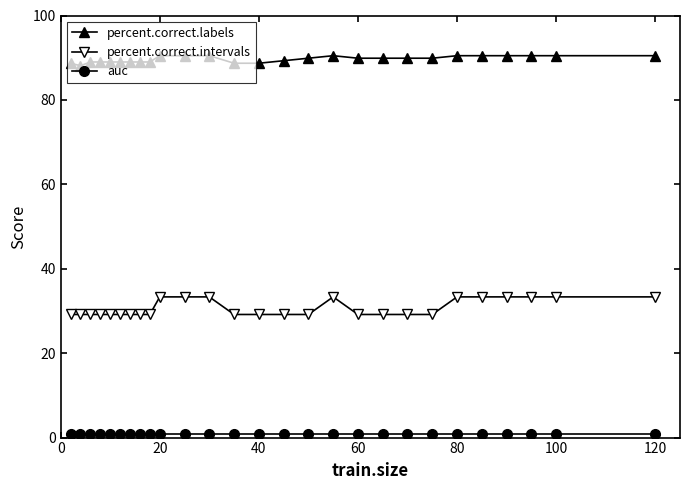

What is the difference between the maximum and minimum values in the percent.correct.labels series?

2.4